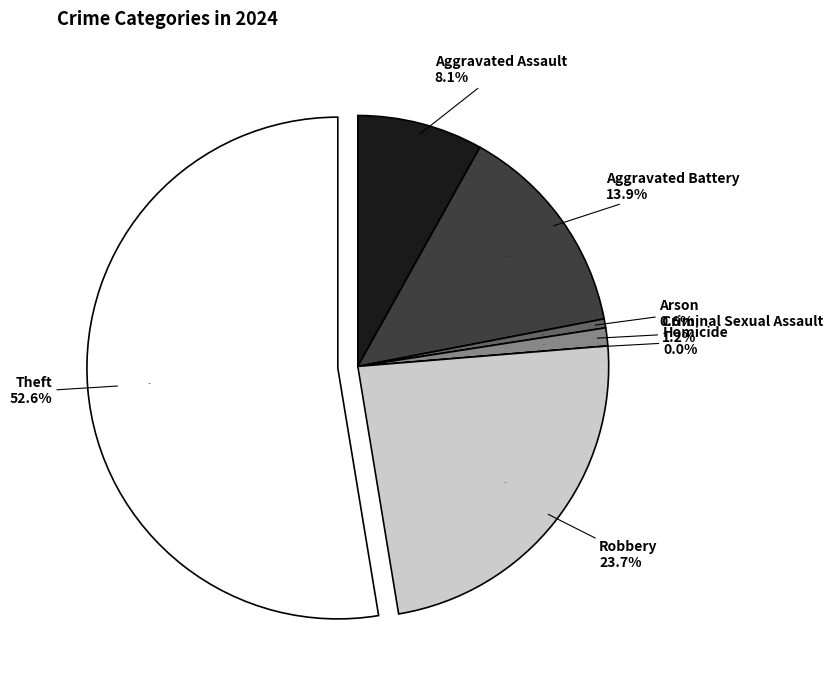

Does Aggravated Assault account for over 50% of the chart?

No